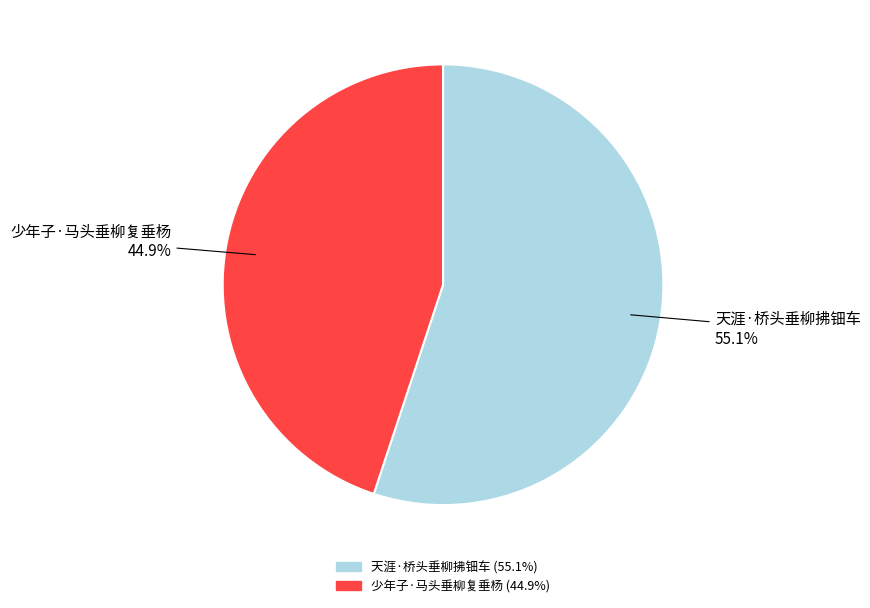

How much of the chart is everything except 天涯·桥头垂柳拂钿车?

44.9%